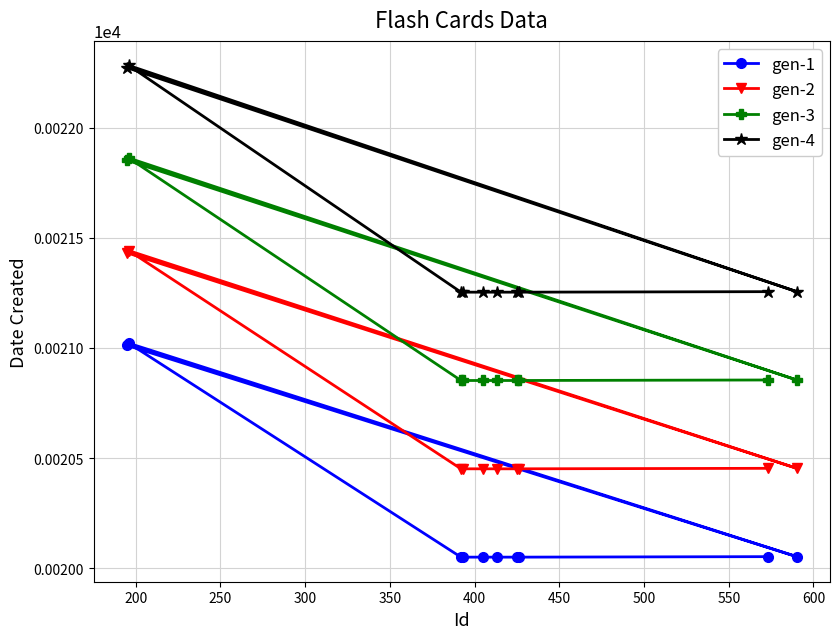

True or false: gen-1 has more than 0 points higher than both neighbors.

True